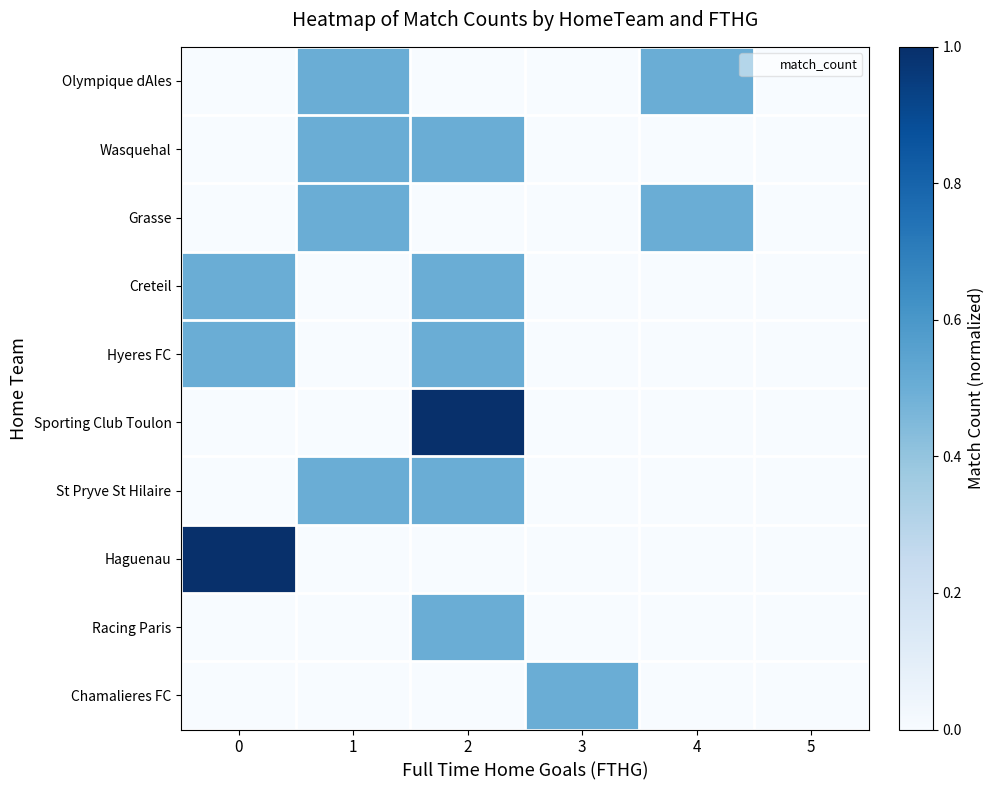

Reading left to right, extract all data points from this chart.

Olympique dAles: 0=0.0	1=0.5	2=0.0	3=0.0	4=0.5	5=0.0
Wasquehal: 0=0.0	1=0.5	2=0.5	3=0.0	4=0.0	5=0.0
Grasse: 0=0.0	1=0.5	2=0.0	3=0.0	4=0.5	5=0.0
Creteil: 0=0.5	1=0.0	2=0.5	3=0.0	4=0.0	5=0.0
Hyeres FC: 0=0.5	1=0.0	2=0.5	3=0.0	4=0.0	5=0.0
Sporting Club Toulon: 0=0.0	1=0.0	2=1.0	3=0.0	4=0.0	5=0.0
St Pryve St Hilaire: 0=0.0	1=0.5	2=0.5	3=0.0	4=0.0	5=0.0
Haguenau: 0=1.0	1=0.0	2=0.0	3=0.0	4=0.0	5=0.0
Racing Paris: 0=0.0	1=0.0	2=0.5	3=0.0	4=0.0	5=0.0
Chamalieres FC: 0=0.0	1=0.0	2=0.0	3=0.5	4=0.0	5=0.0